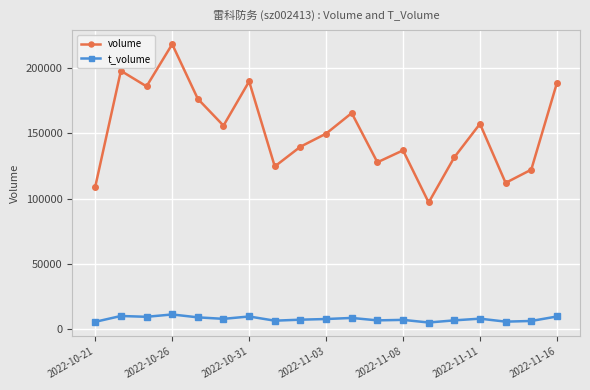

What are all the series names shown in the legend?

volume, t_volume